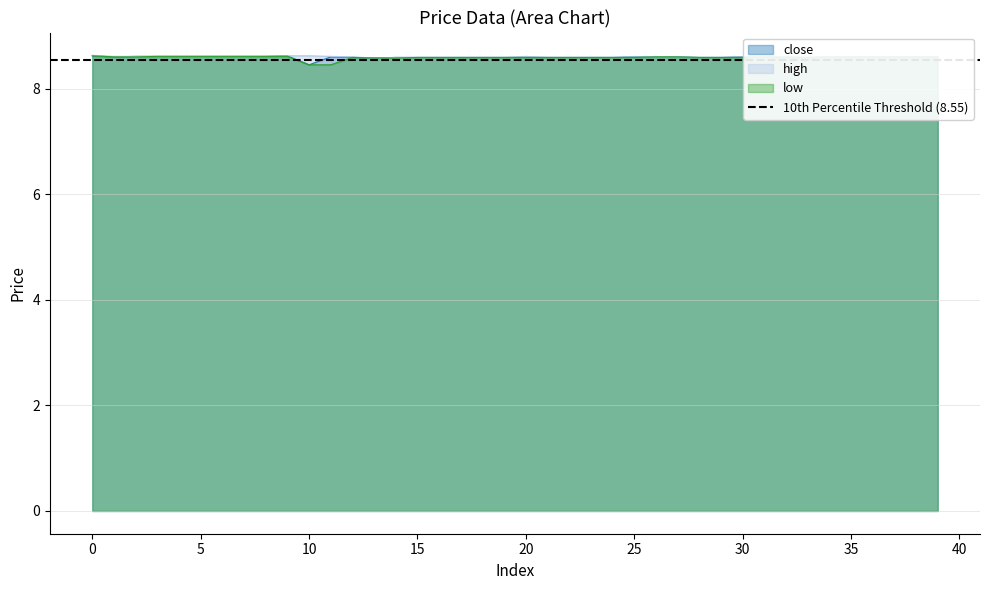

Rank the series at 22 from highest to lowest value.

close, high, low